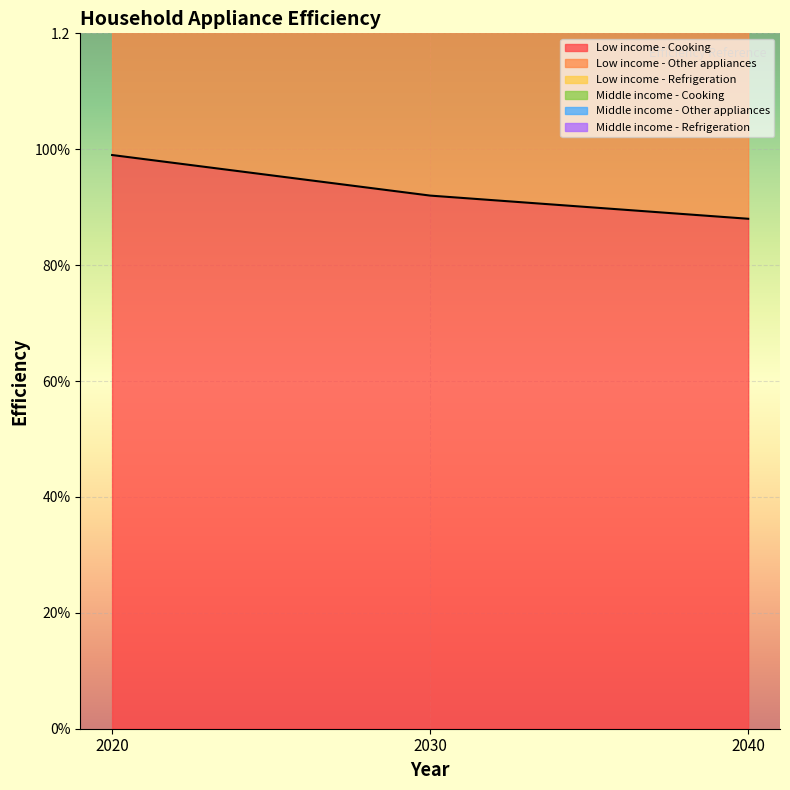

Rank the series at 2020 from highest to lowest value.

Middle income - Cooking, Low income - Other appliances, Low income - Cooking